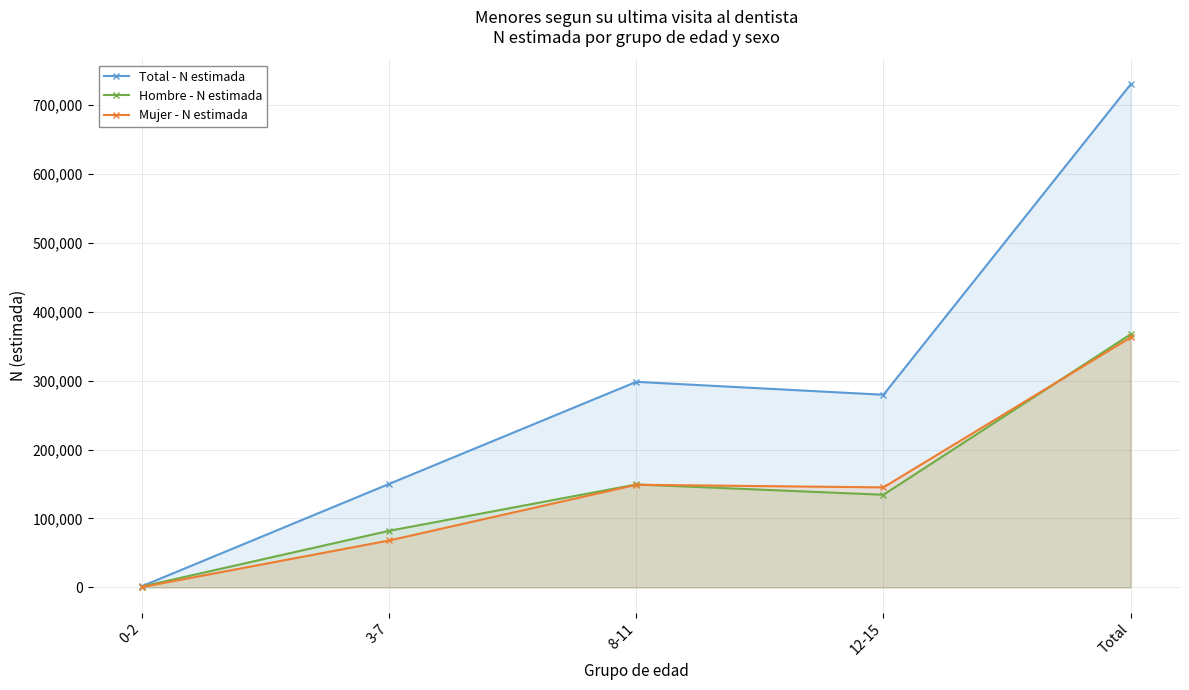

How many interior local valleys does the Mujer - N estimada series have?

1